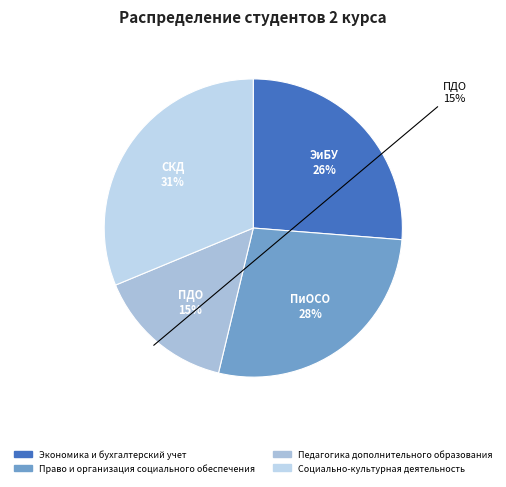

How many segments does this pie chart have?

4